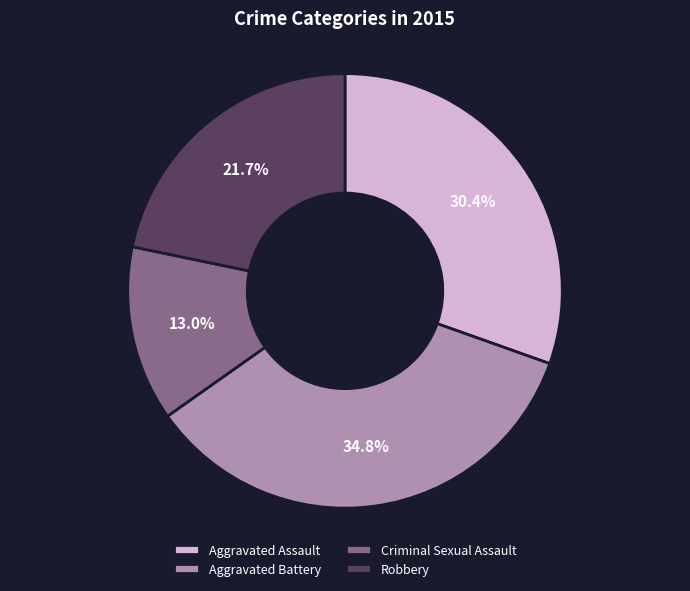

What portion of the pie excludes Aggravated Assault?

69.6%